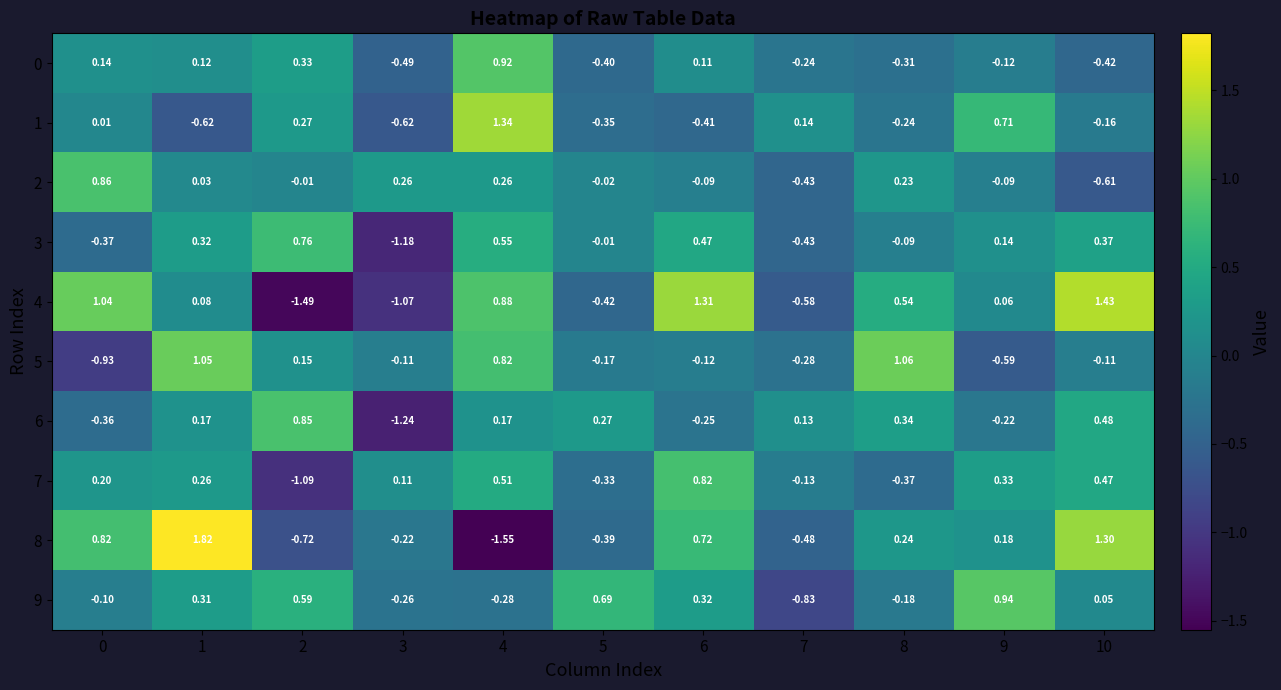

Which series has the largest range (max minus min)?

8